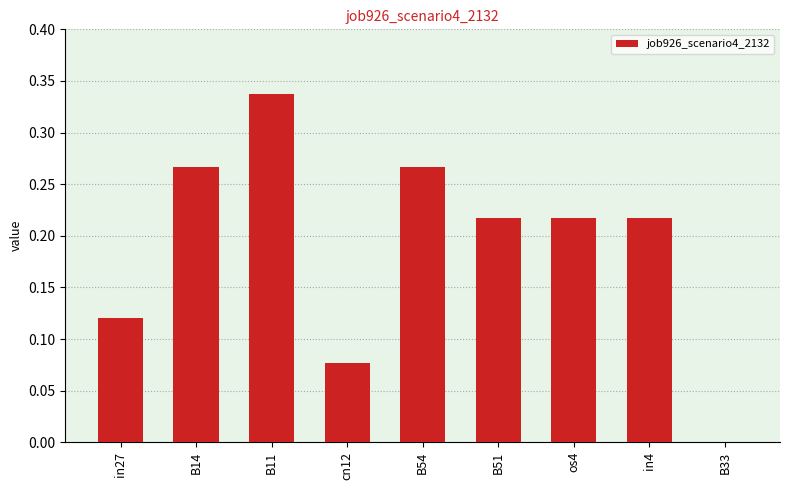

Which category has the highest value across all series?

B11